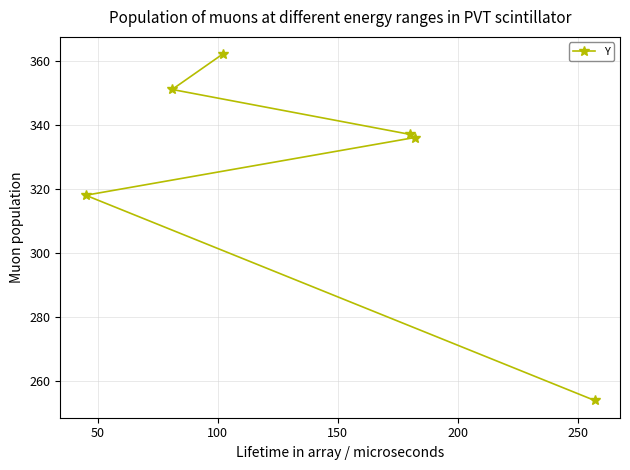

What is the maximum value shown in the chart?

362